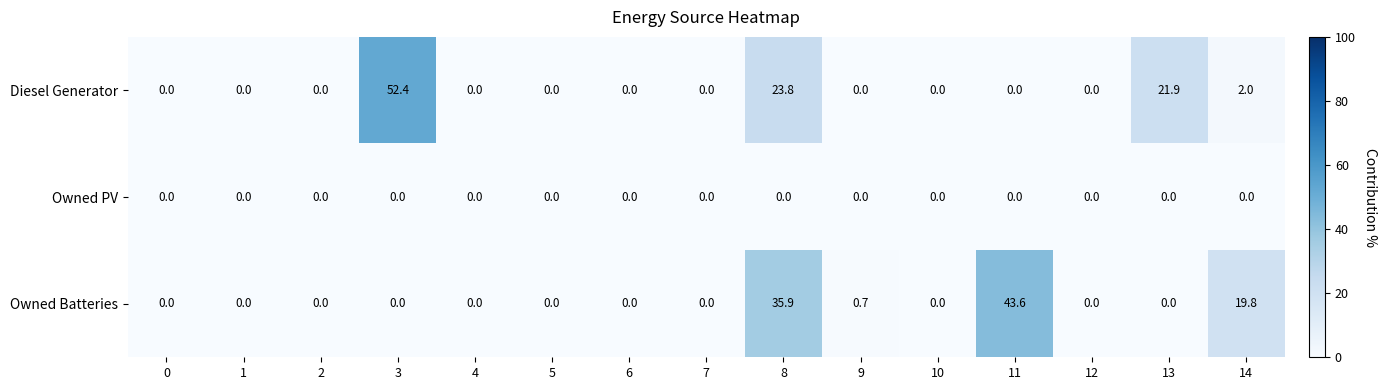

Which series has the widest spread of values?

Diesel Generator